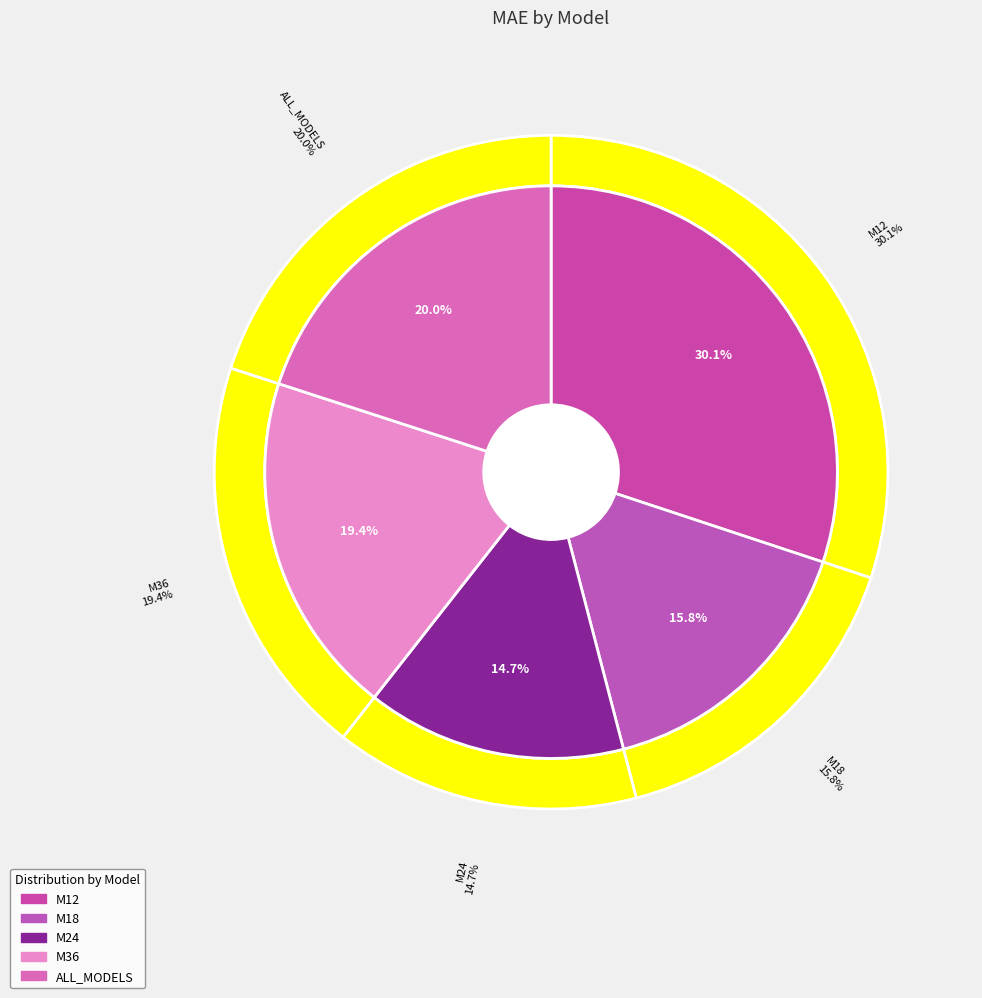

What percentage is the M12 slice, to the nearest percent?

30%